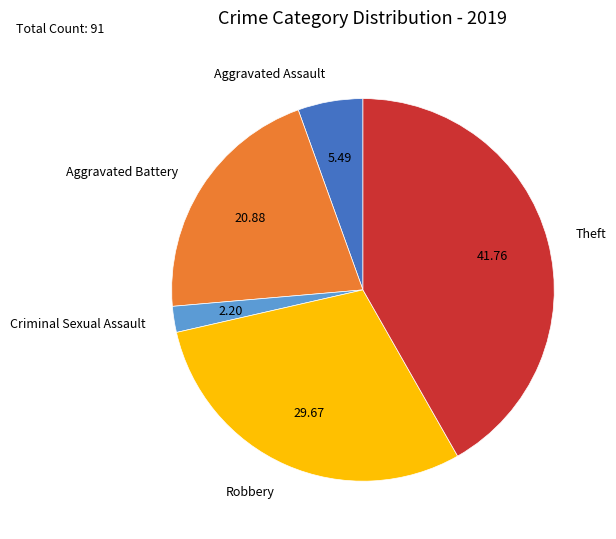

Is there any slice that represents more than half of the pie?

No